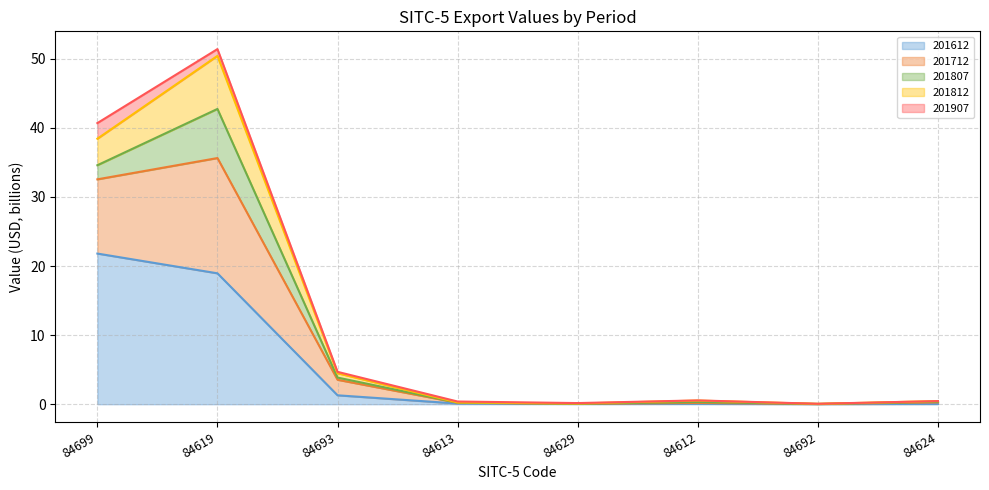

Where is 201712 - line nearest to the value 17?

84693